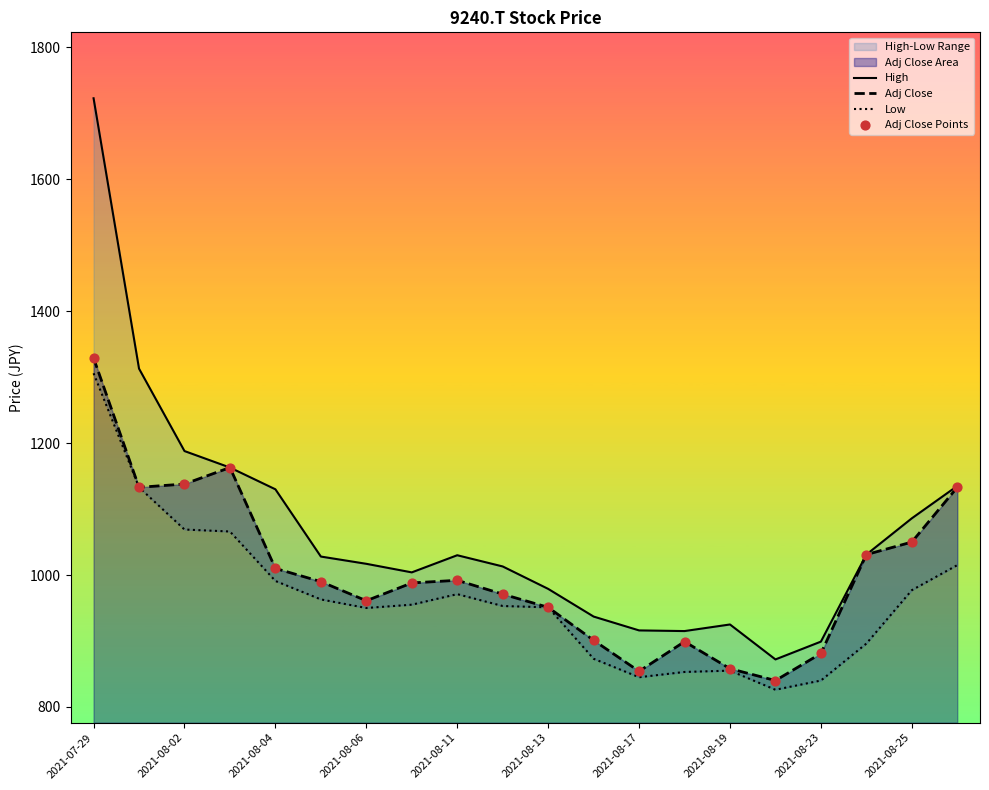

At how many categories does at least one series exceed 1330?

1